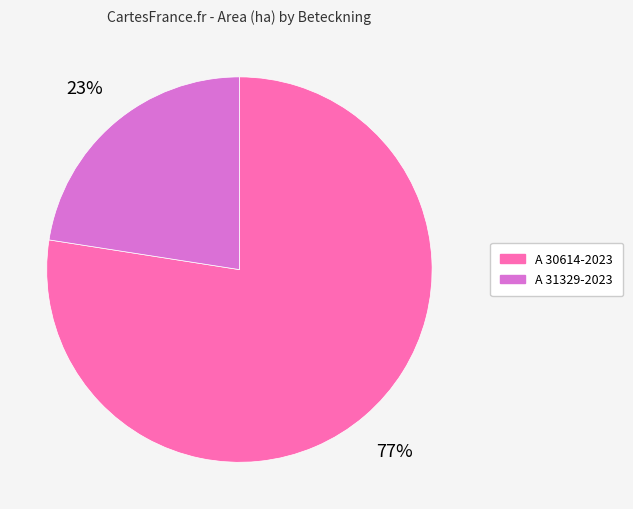

The A 30614-2023 slice represents 83% of the pie. True or false?

False